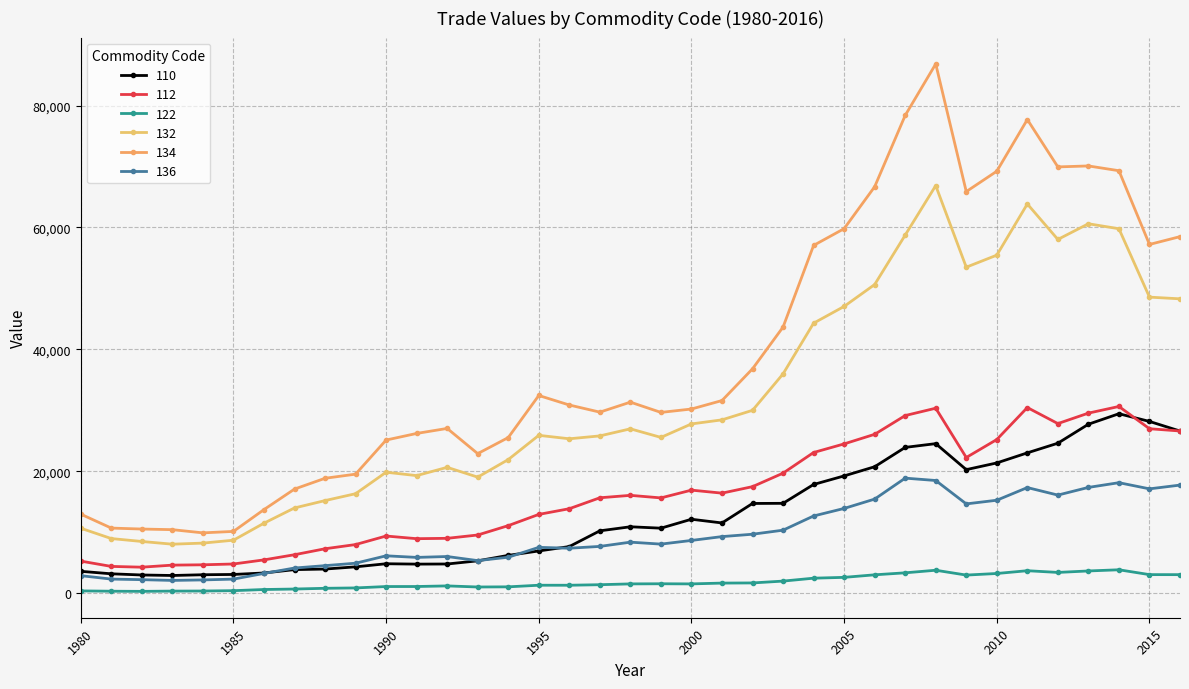

What are all the series names shown in the legend?

110, 112, 122, 132, 134, 136